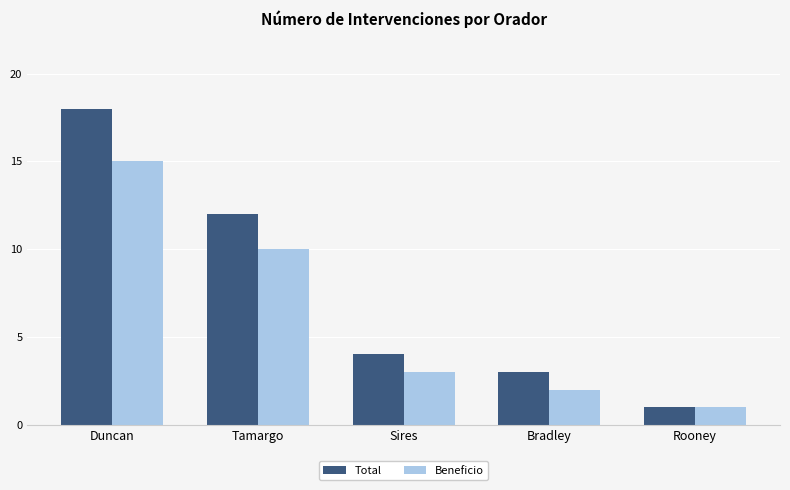

Count the number of data series in this chart.

2